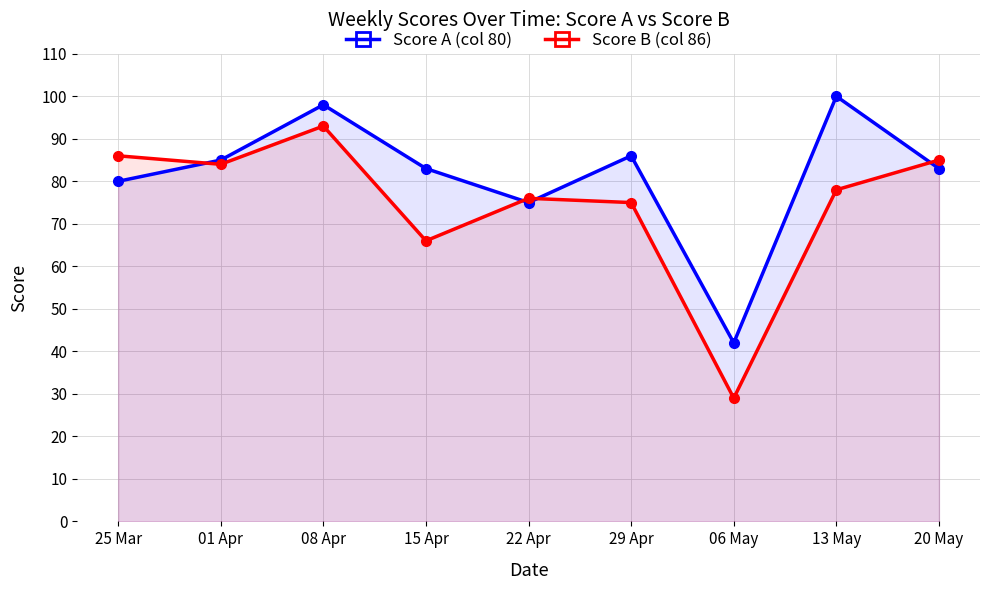

Reading left to right, transcribe all the data shown in this chart.

Score A (col 80): 25 Mar=80	01 Apr=85	08 Apr=98	15 Apr=83	22 Apr=75	29 Apr=86	06 May=42	13 May=100	20 May=83
Score B (col 86): 25 Mar=86	01 Apr=84	08 Apr=93	15 Apr=66	22 Apr=76	29 Apr=75	06 May=29	13 May=78	20 May=85